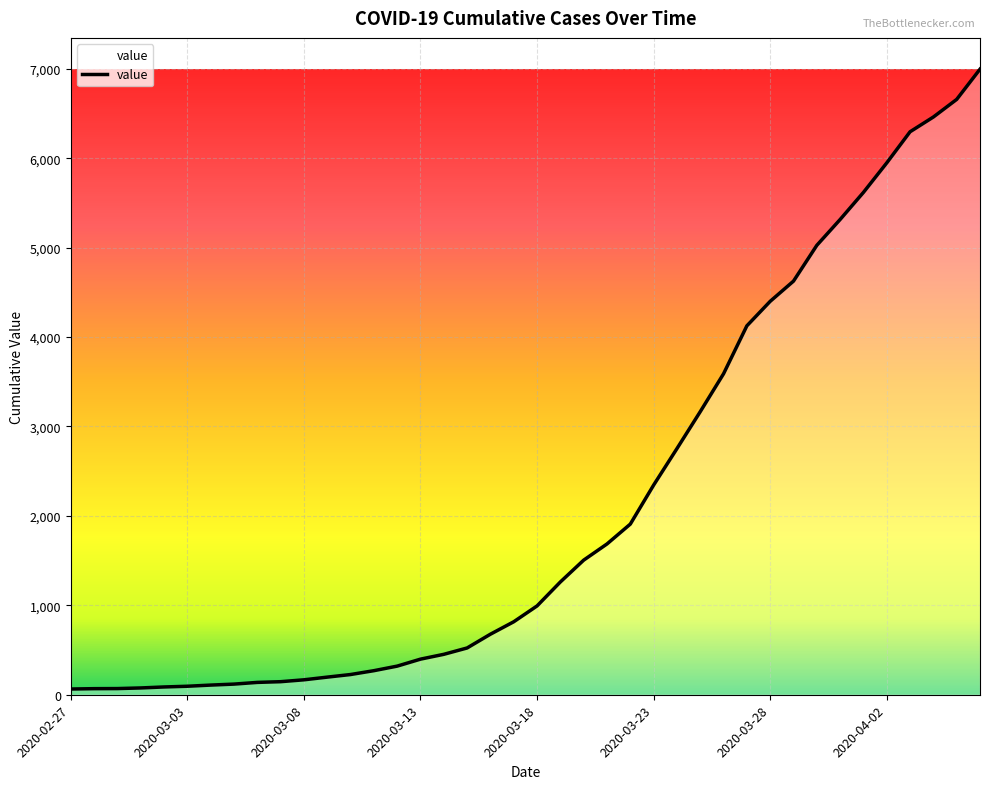

Does the chart display data point markers on the line(s)?

No